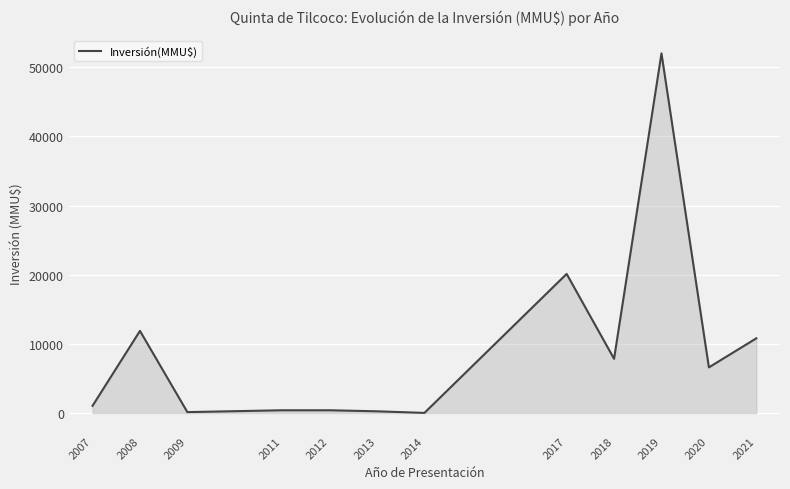

Between 2014 and 2017, which is larger?

2017